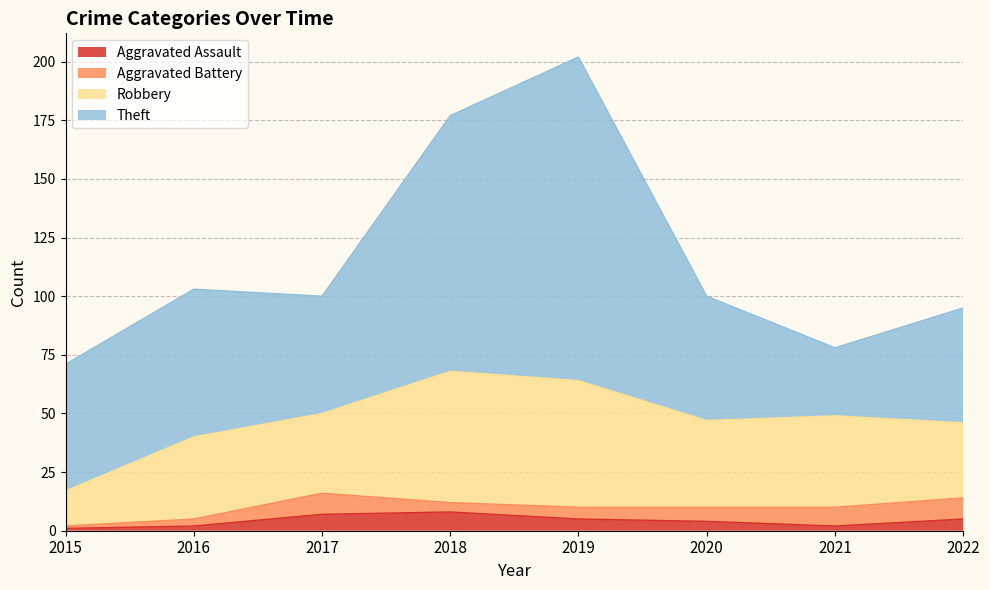

What is the total value across all series at 2021?

78